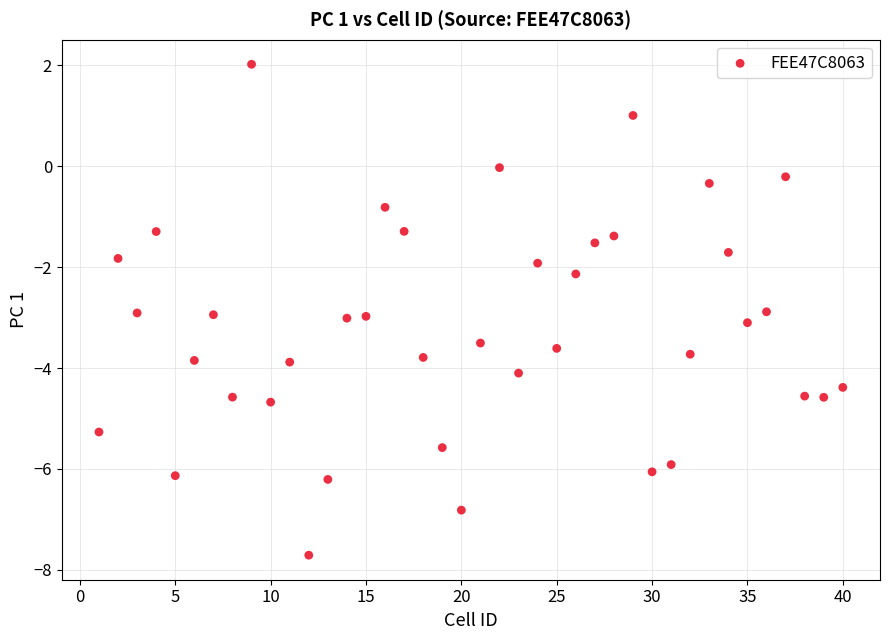

What is the range of X values (max minus min)?

39.0